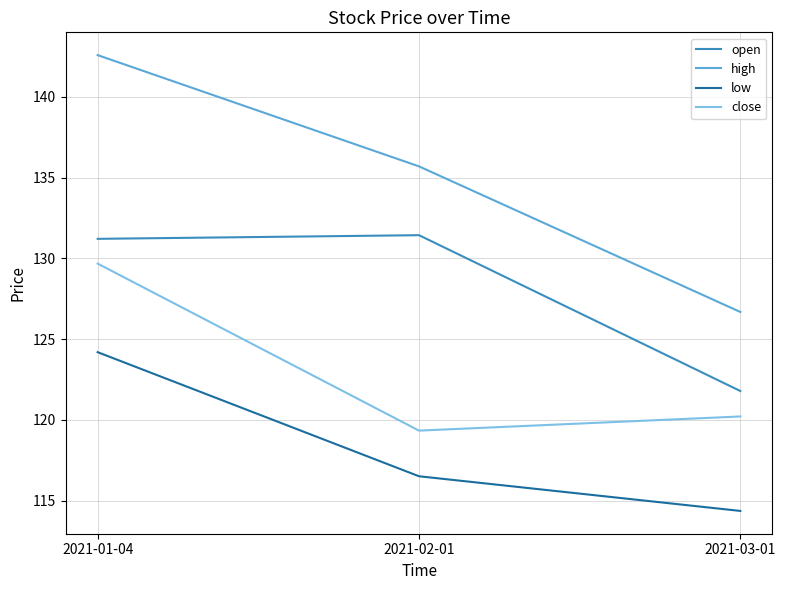

At 2021-02-01, list the series in order from largest to smallest.

high, open, close, low